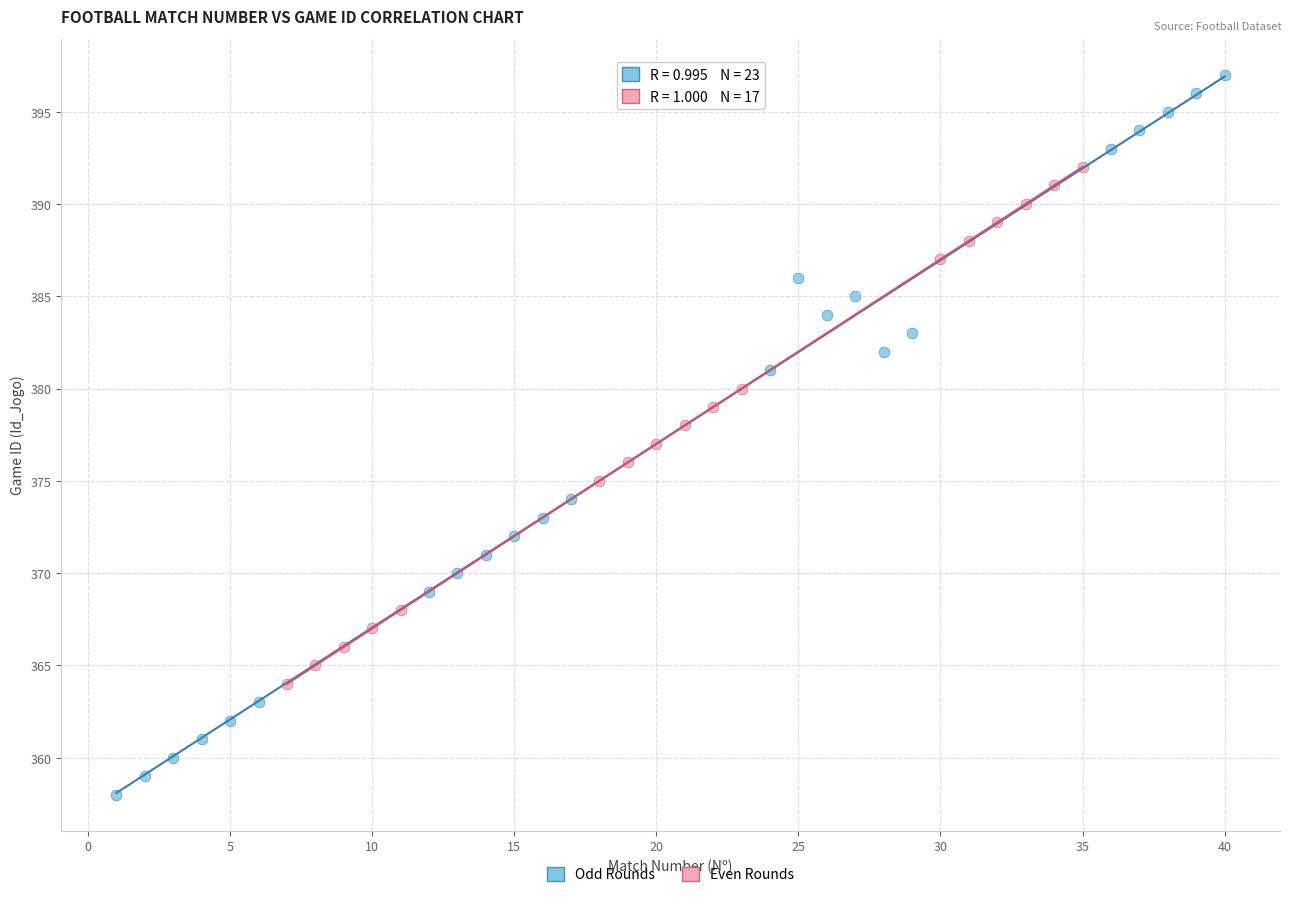

Which series reaches the minimum Y coordinate?

Odd Rounds